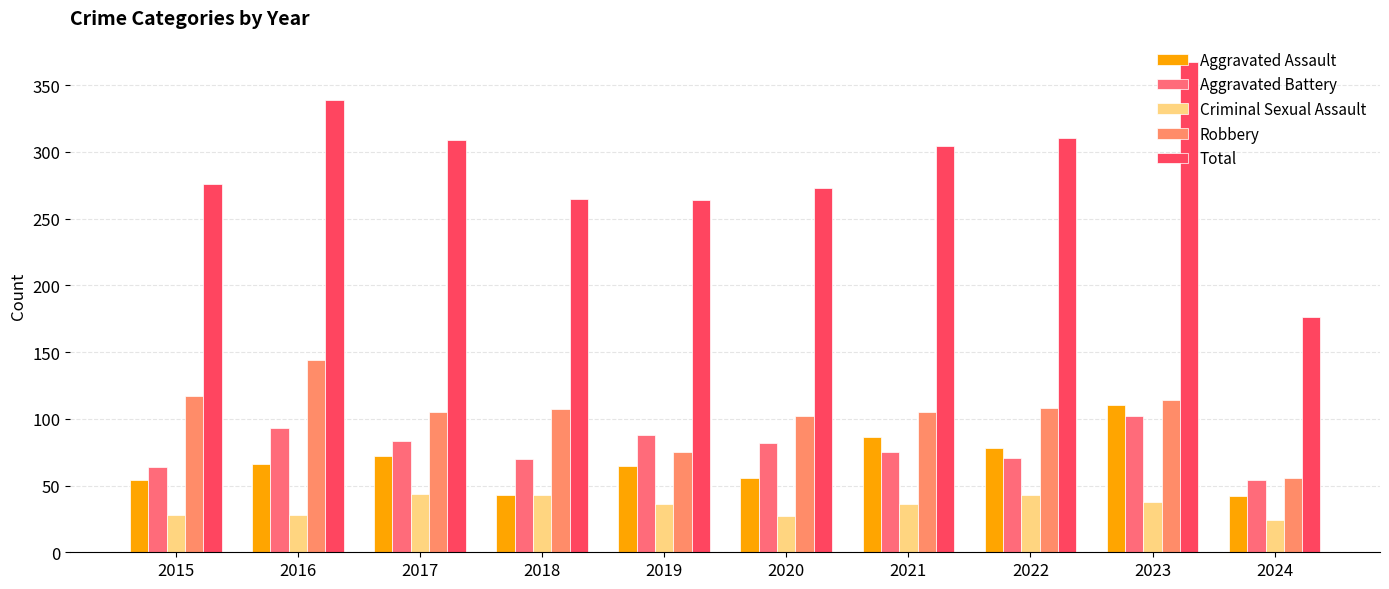

What is the sum of all Criminal Sexual Assault values?

347